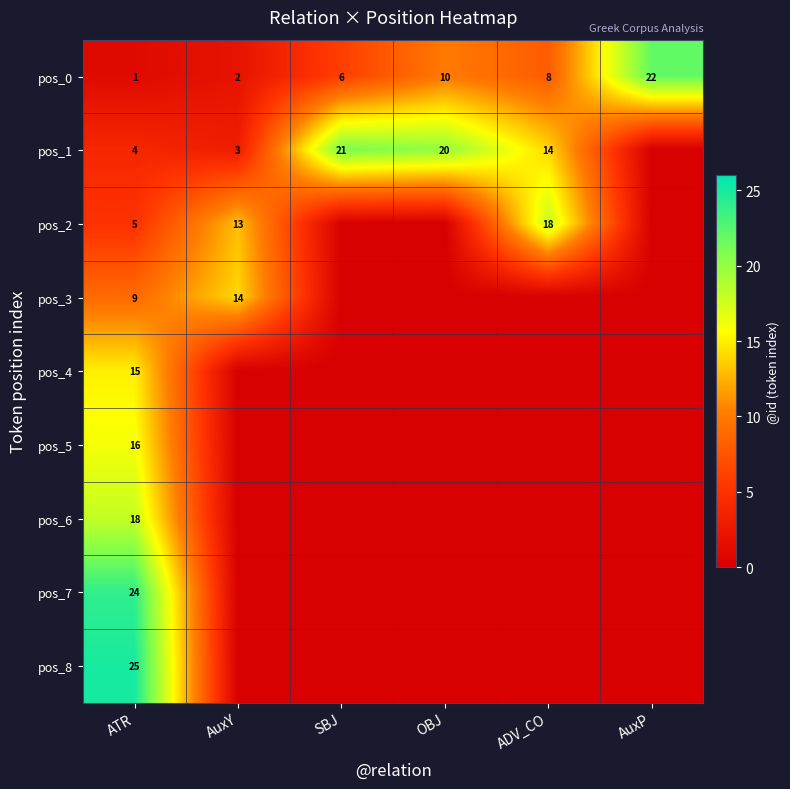

Which has a higher value, ATR or OBJ?

OBJ